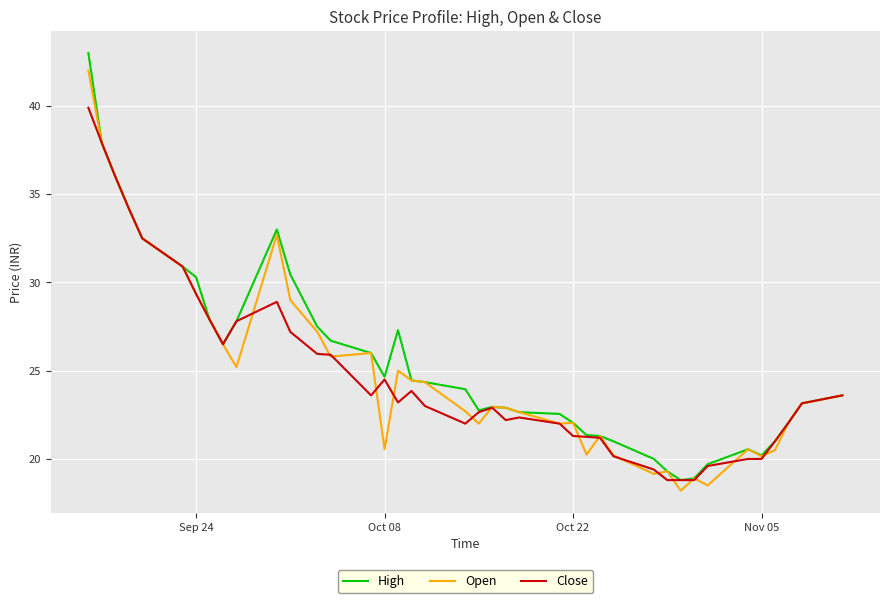

In High, how many points are higher than both neighbors (excluding endpoints)?

4